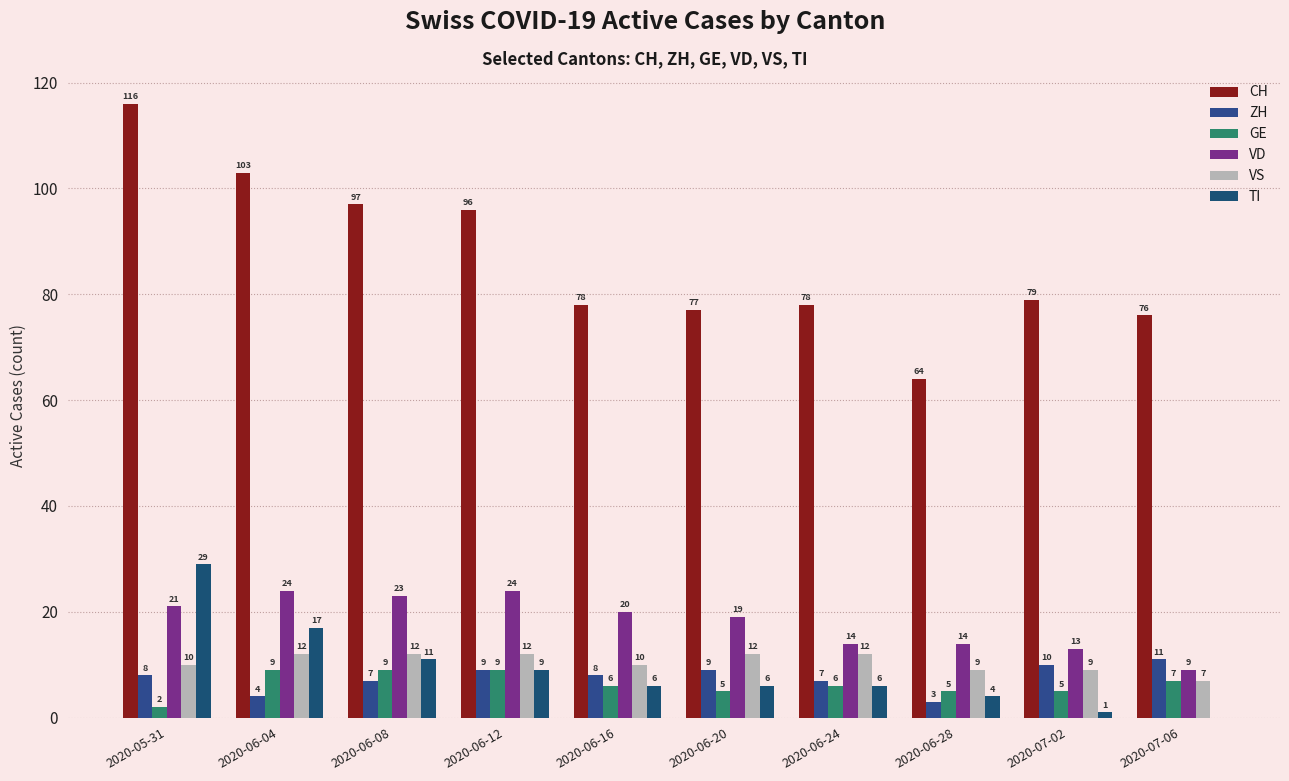

What are all the series names shown in the legend?

CH, ZH, GE, VD, VS, TI